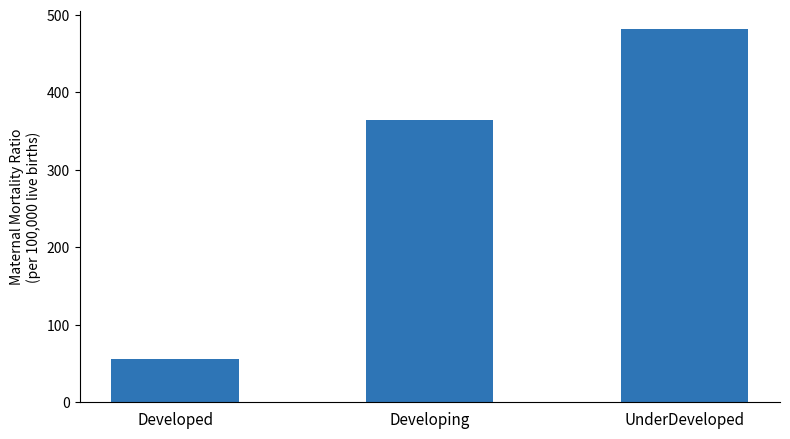

Does the chart contain any negative values?

No